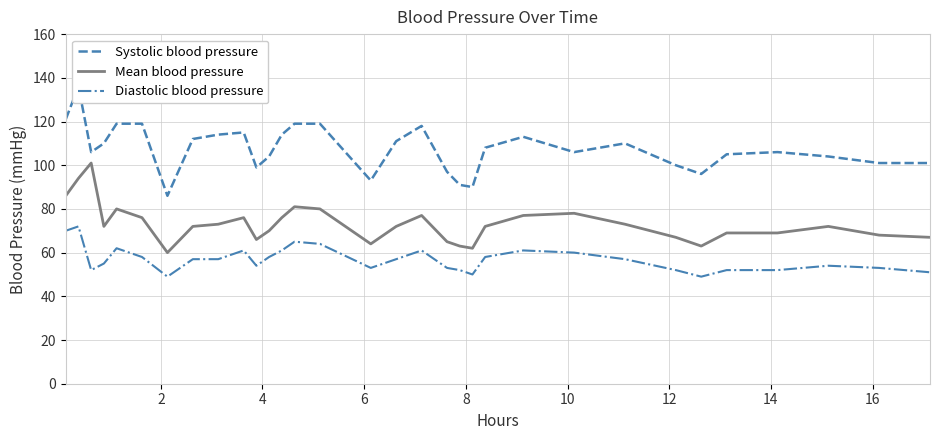

Rank the series by their maximum value, from lowest to highest.

Diastolic blood pressure, Mean blood pressure, Systolic blood pressure